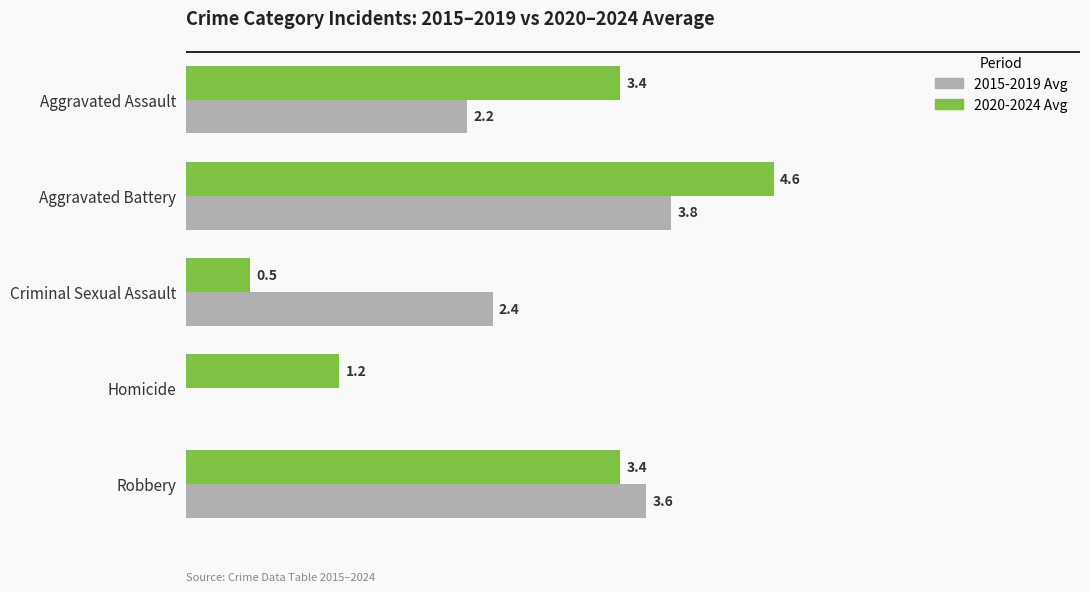

At which label does 2020-2024 Avg reach its peak?

Aggravated Battery